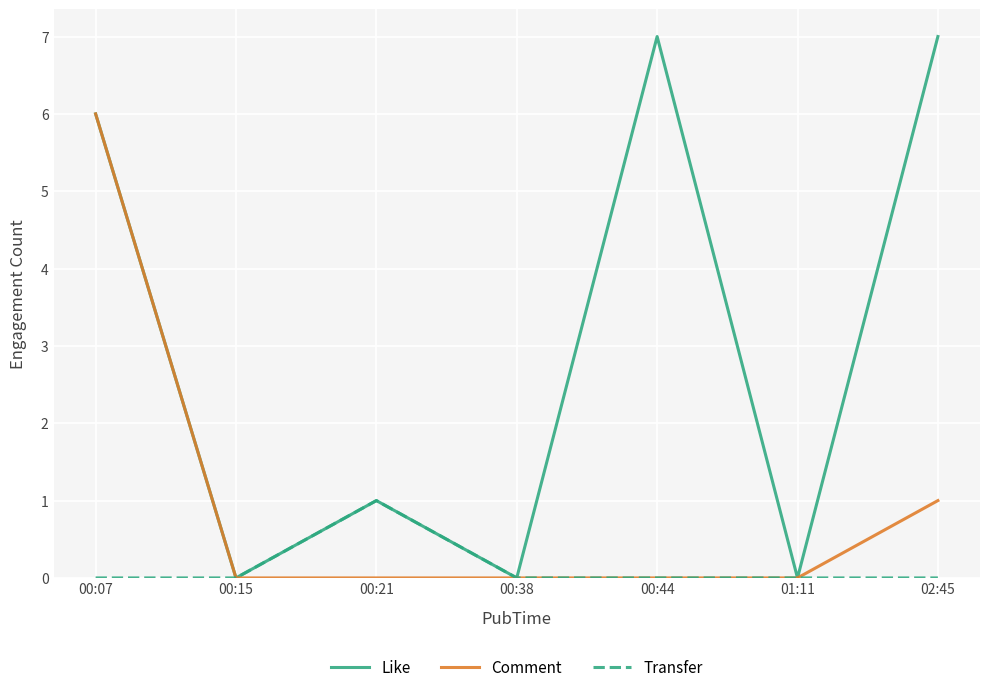

What is the greatest value displayed?

7